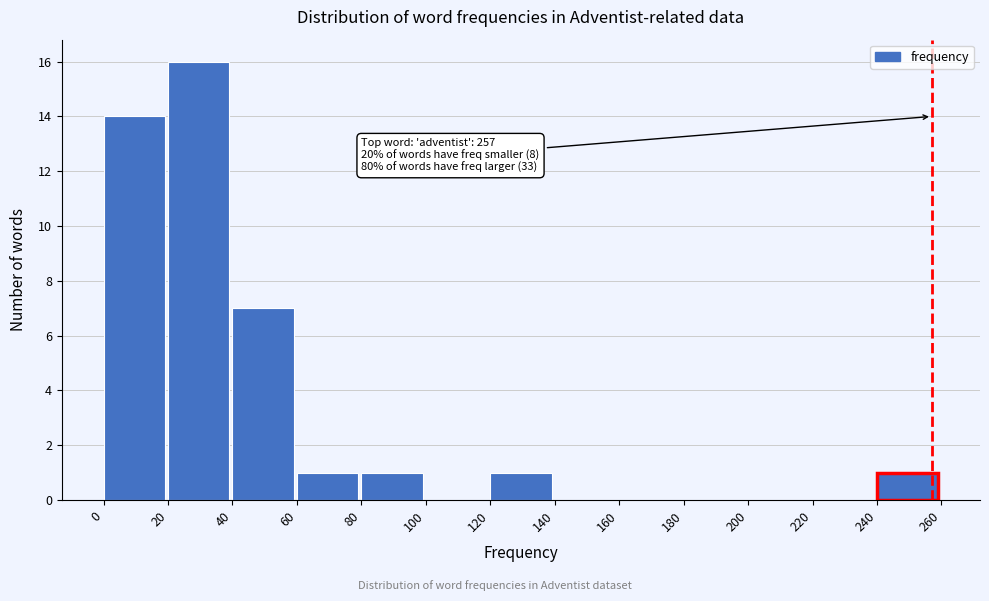

Which range on the x-axis has the tallest bar?

20 to 40